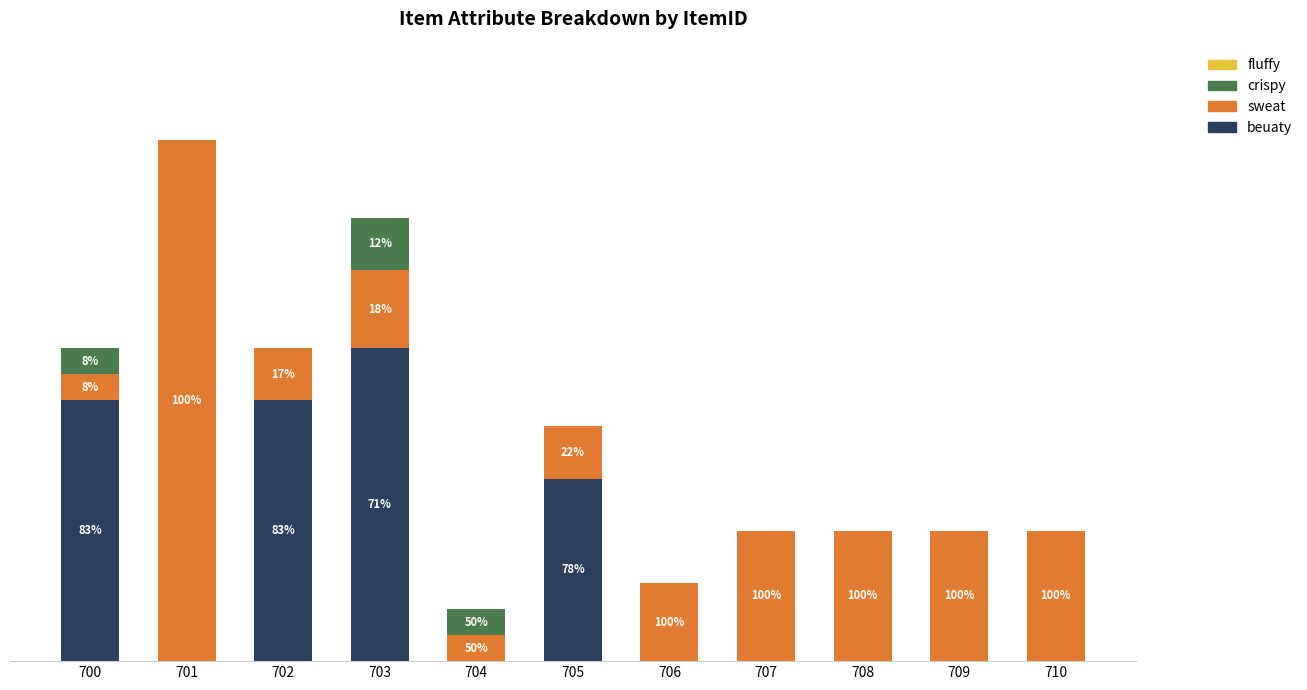

Does the chart contain stacked bars?

Yes